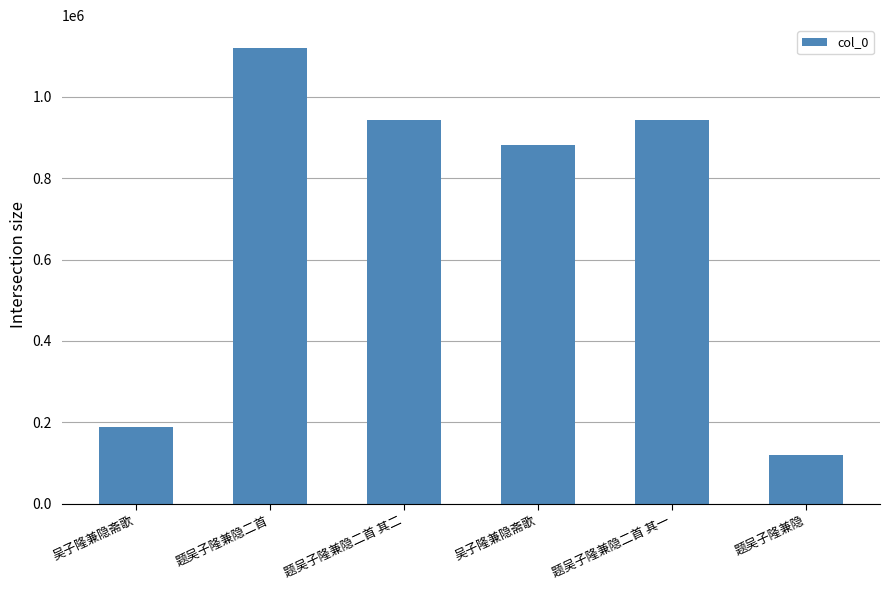

What is the greatest value displayed?

1119739